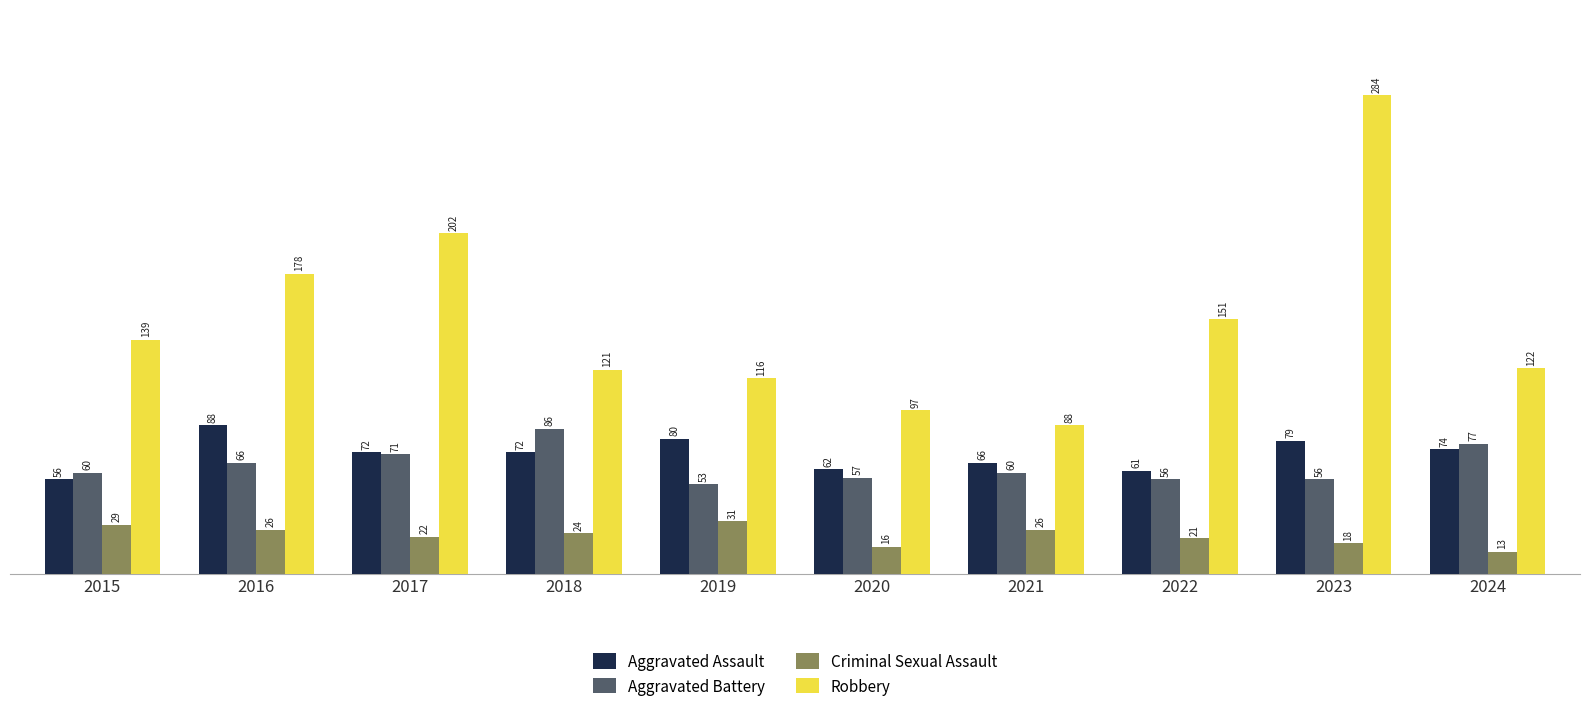

What are all the series names shown in the legend?

Aggravated Assault, Aggravated Battery, Criminal Sexual Assault, Robbery